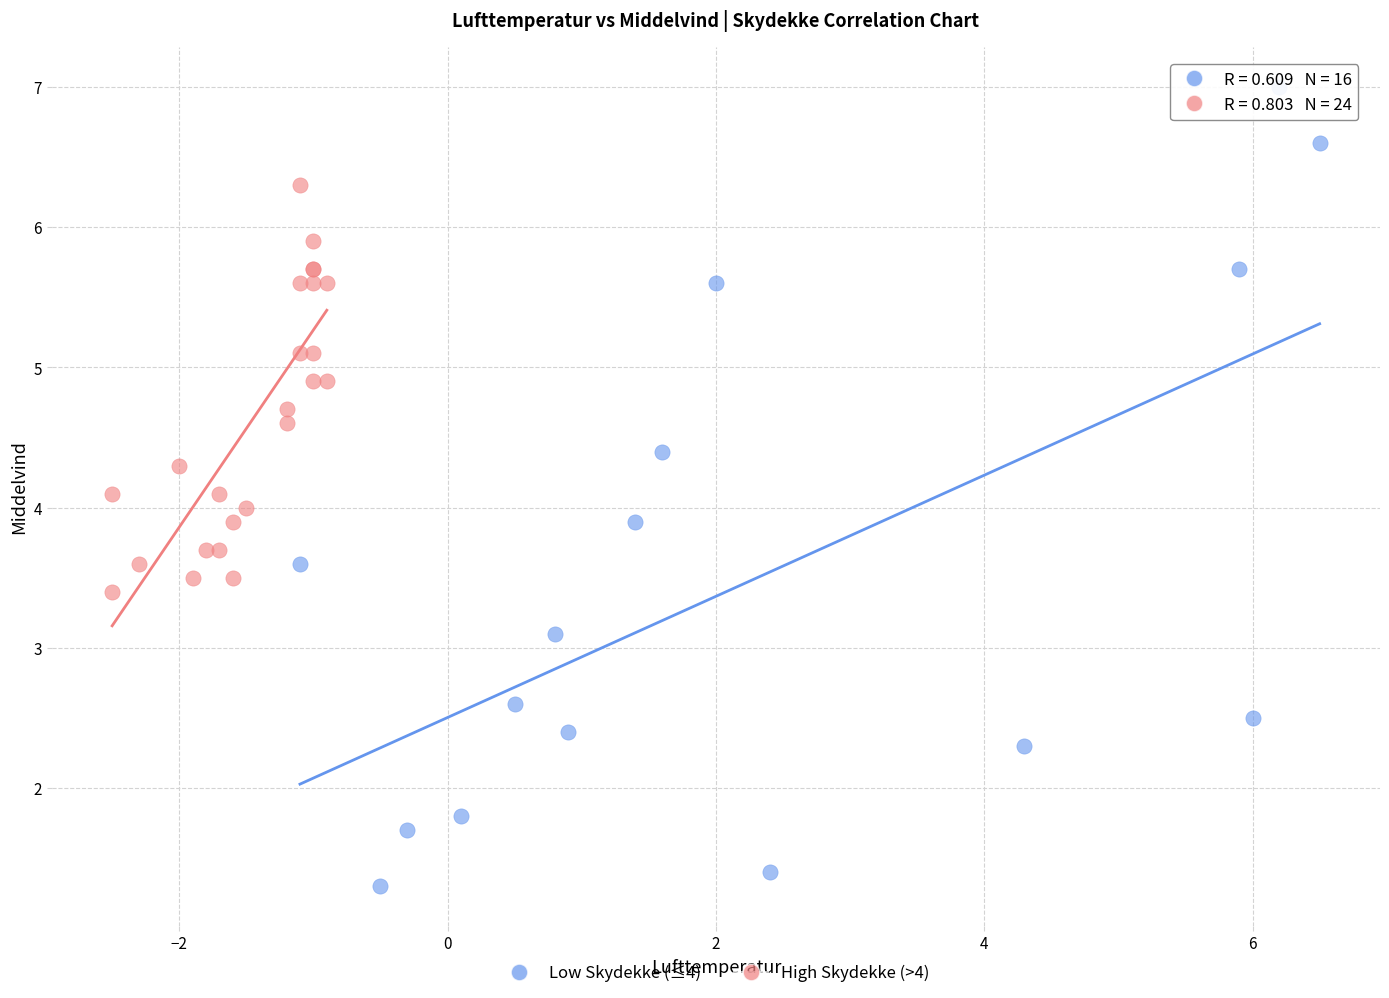

Which series contains the highest Y value?

Low Skydekke (≤4)